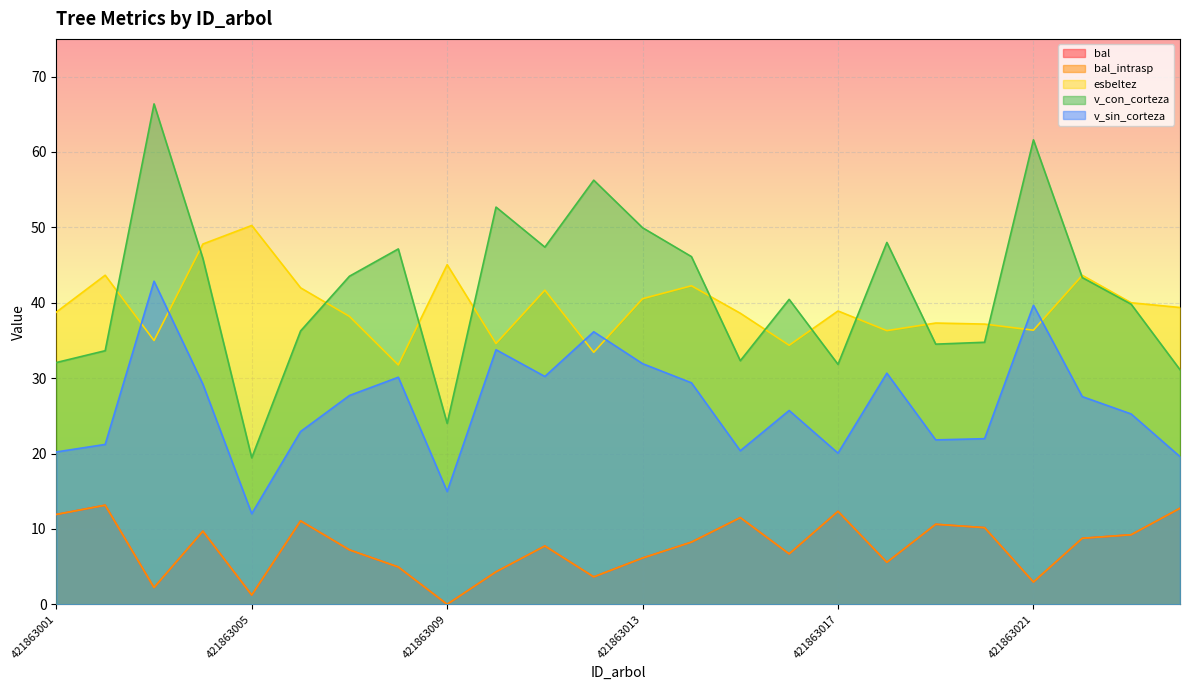

What is the sum of the v_sin_corteza values at 421863005 and 421863003?

54.9